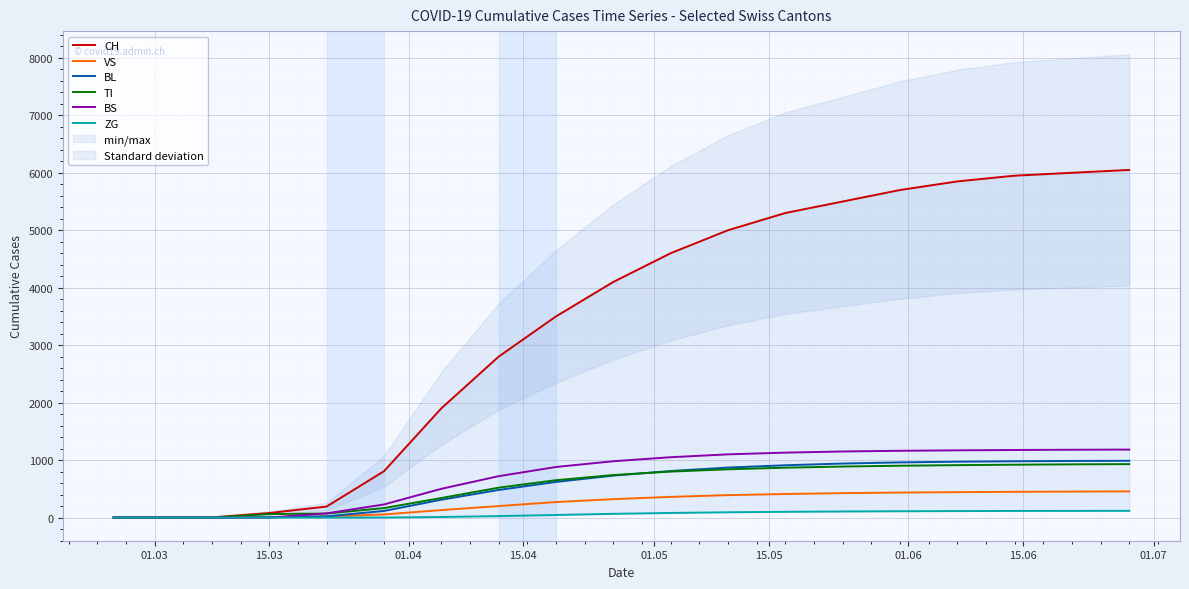

What is the highest value of the VS series?

455